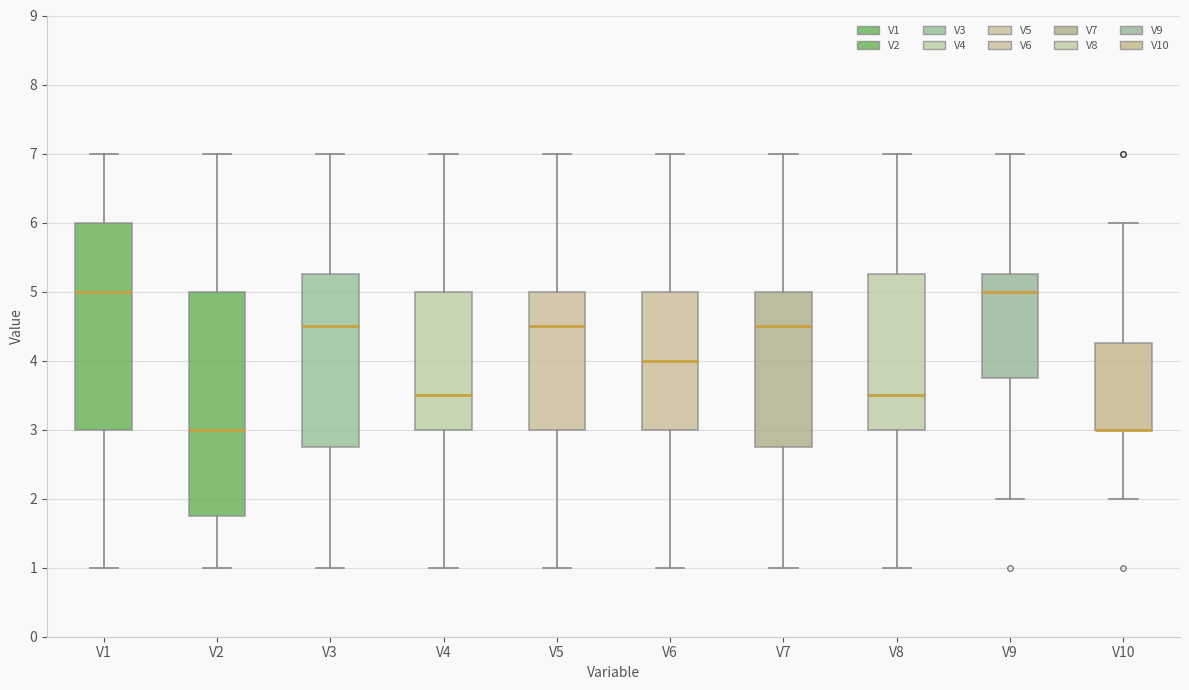

Reading left to right, read every box against the y-axis: the position of its median line, the range the box covers, and the ends of its whiskers. The values are not printed on the chart, so give them approximately, as read against the axis.

V1: median 5.0, box 3.0 to 6.0, whiskers 1.0 to 7.0
V2: median 3.0, box 1.8 to 5.0, whiskers 1.0 to 7.0
V3: median 4.5, box 2.8 to 5.3, whiskers 1.0 to 7.0
V4: median 3.5, box 3.0 to 5.0, whiskers 1.0 to 7.0
V5: median 4.5, box 3.0 to 5.0, whiskers 1.0 to 7.0
V6: median 4.0, box 3.0 to 5.0, whiskers 1.0 to 7.0
V7: median 4.5, box 2.8 to 5.0, whiskers 1.0 to 7.0
V8: median 3.5, box 3.0 to 5.3, whiskers 1.0 to 7.0
V9: median 5.0, box 3.8 to 5.3, whiskers 2.0 to 7.0
V10: median 3.0 (drawn on the box's lower edge), box 3.0 to 4.3, whiskers 2.0 to 6.0